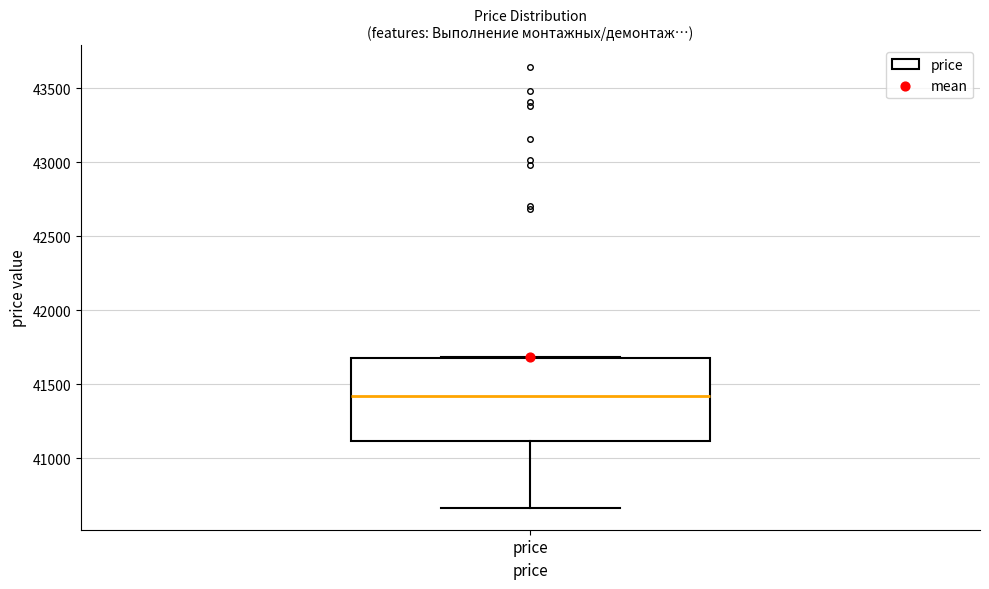

Read this box plot against the y-axis: the position of the median line, the range covered by the box, and the ends of both whiskers. The values are not printed on the chart, so give them approximately, as read against the axis.

median 41400, box 41100 to 41700, whiskers 40650 to 41700